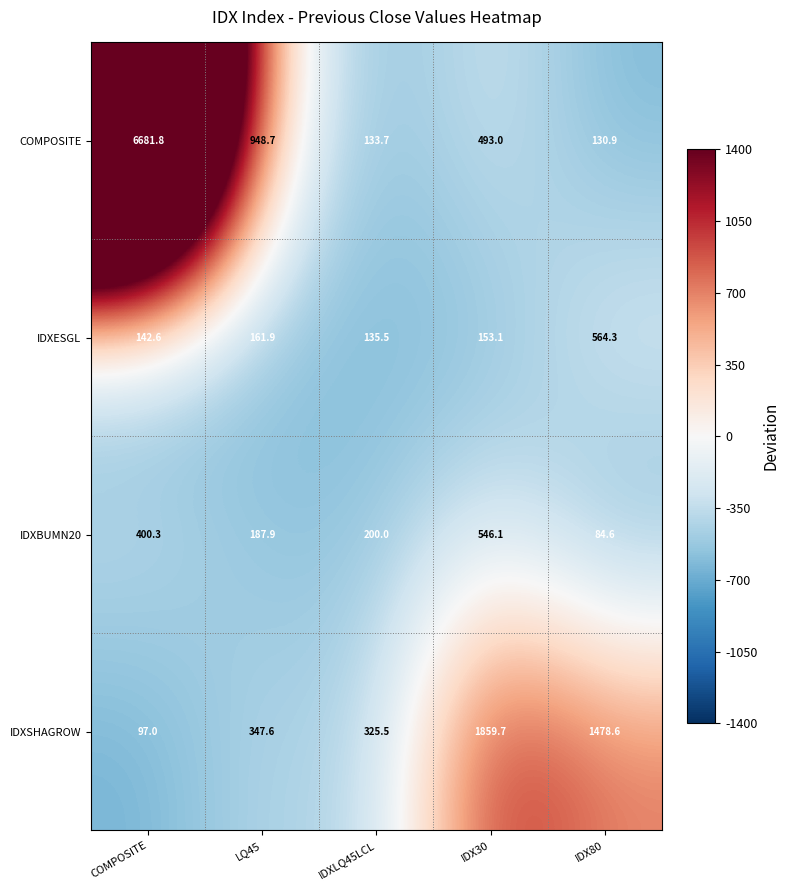

At which label does IDXSHAGROW first exceed 347?

LQ45